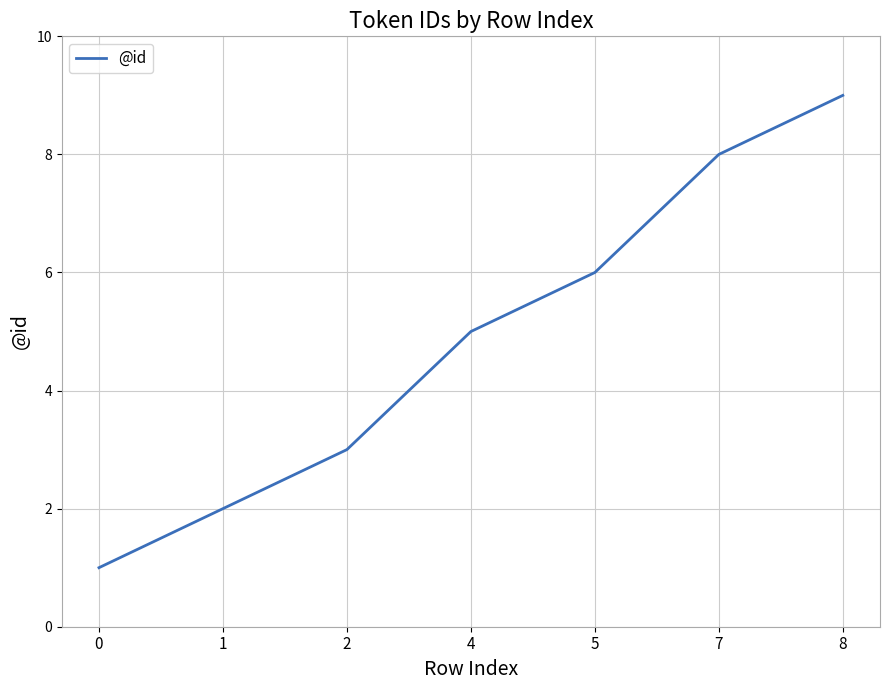

Count the number of data series in this chart.

1